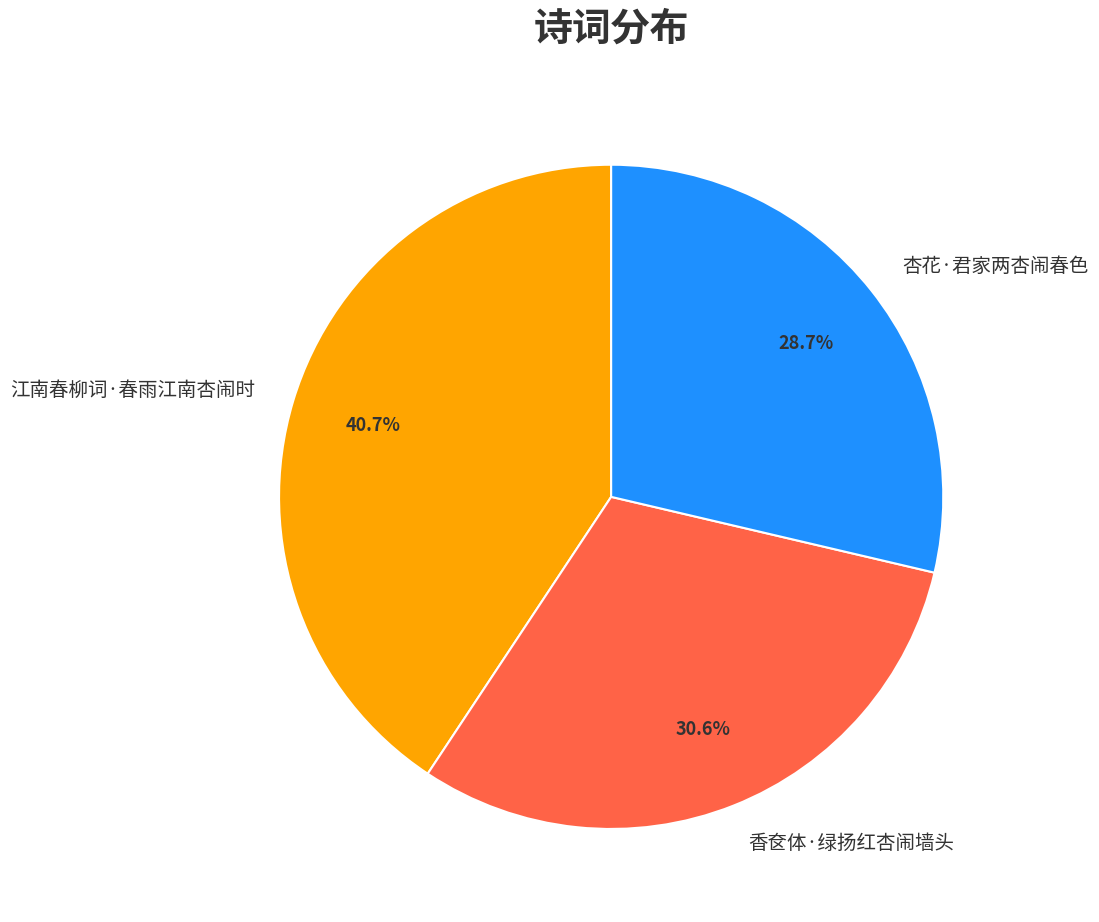

Does any single category account for the majority?

No